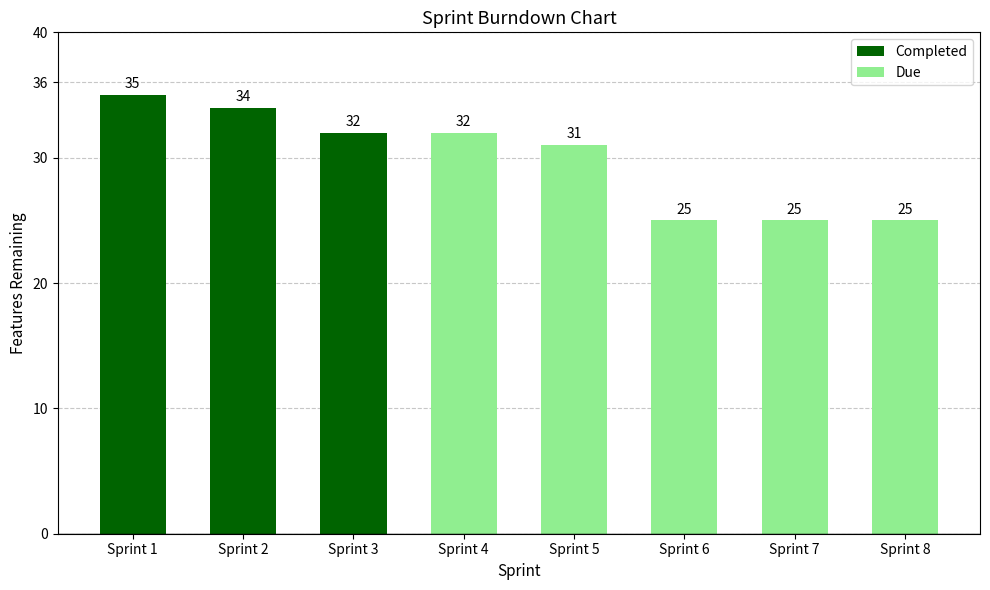

What is the sum of the values at Sprint 6 and Sprint 1?

60